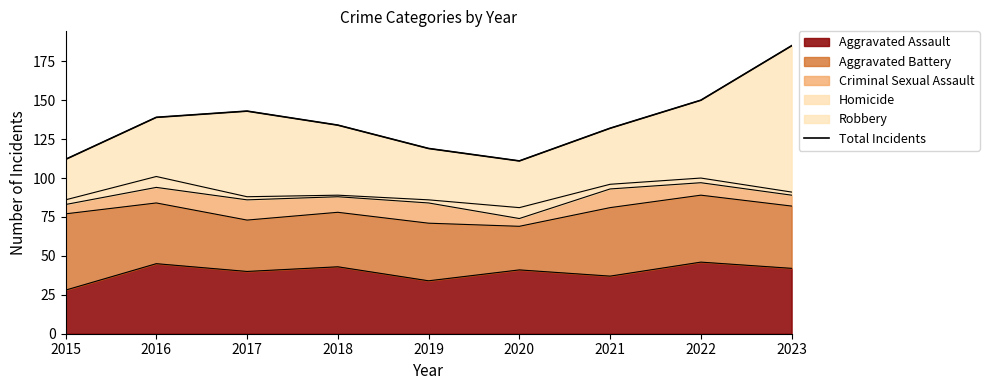

What is the difference between the values at 2016 and 2023?

46